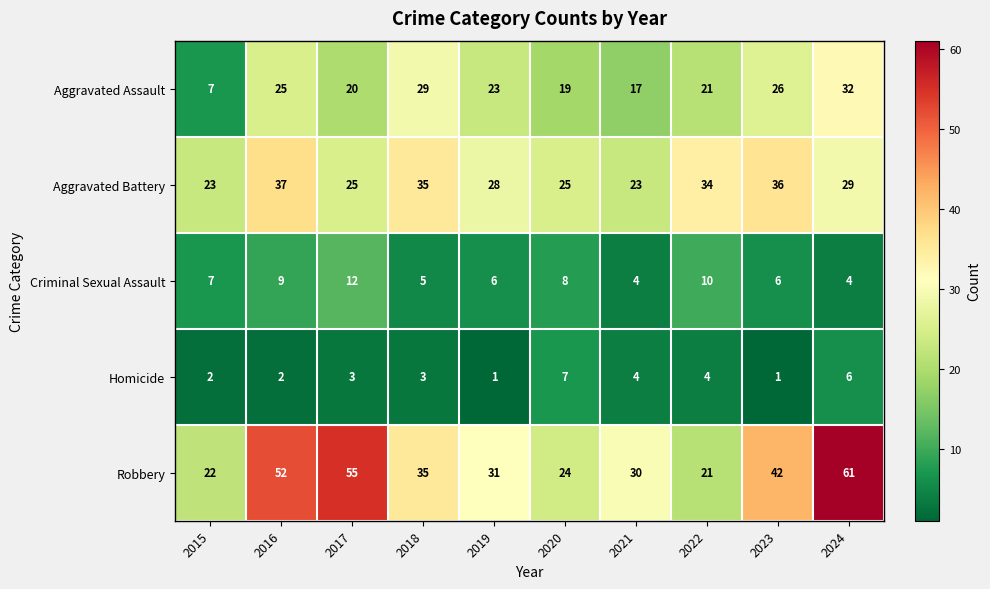

The Homicide series shows 0 at 2015. True or false?

False